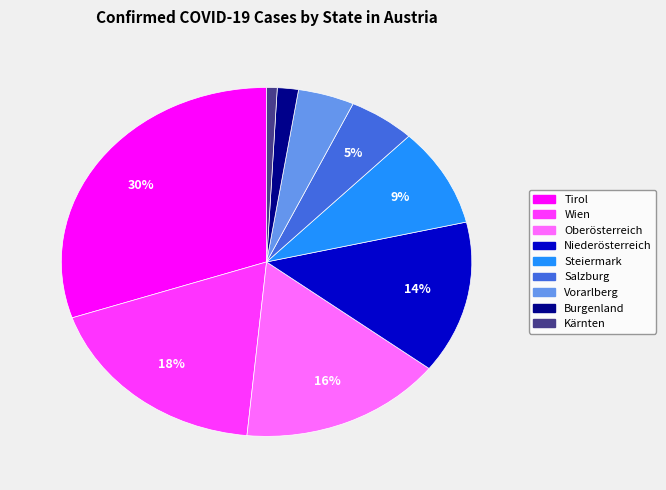

The Burgenland slice represents 2% of the pie. True or false?

True